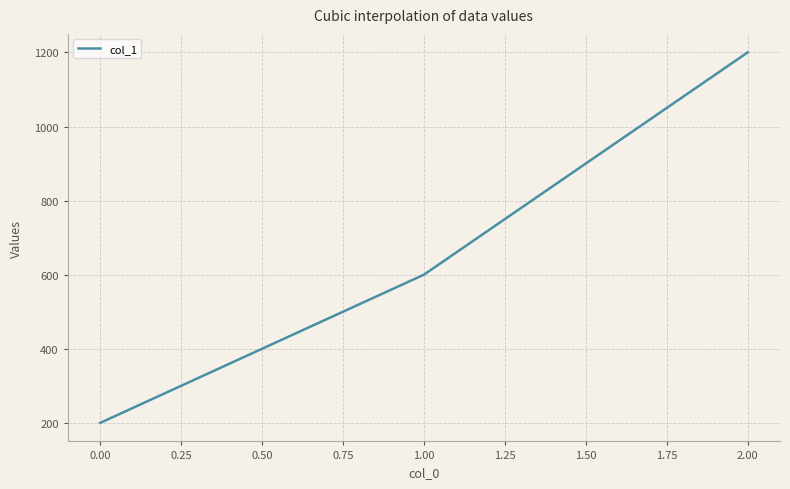

What is the sum of all values?

2000